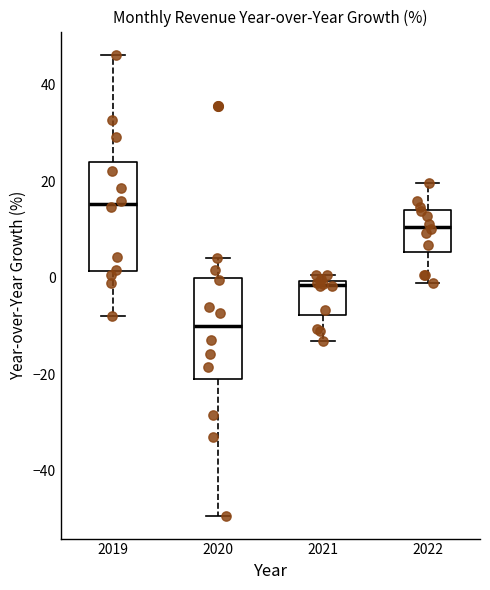

Which box has the lowest median line?

2020